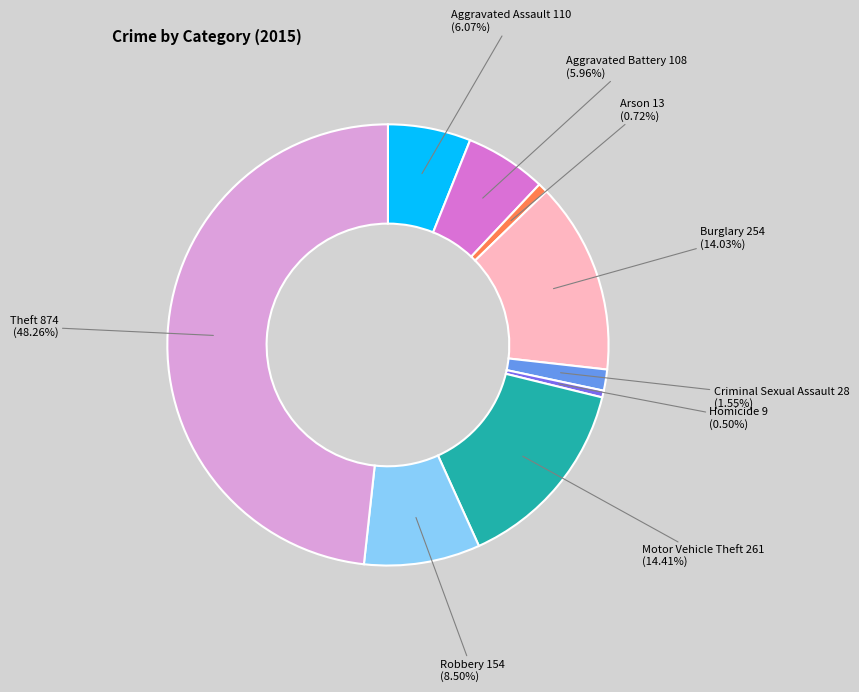

How many slices are in this pie chart?

9